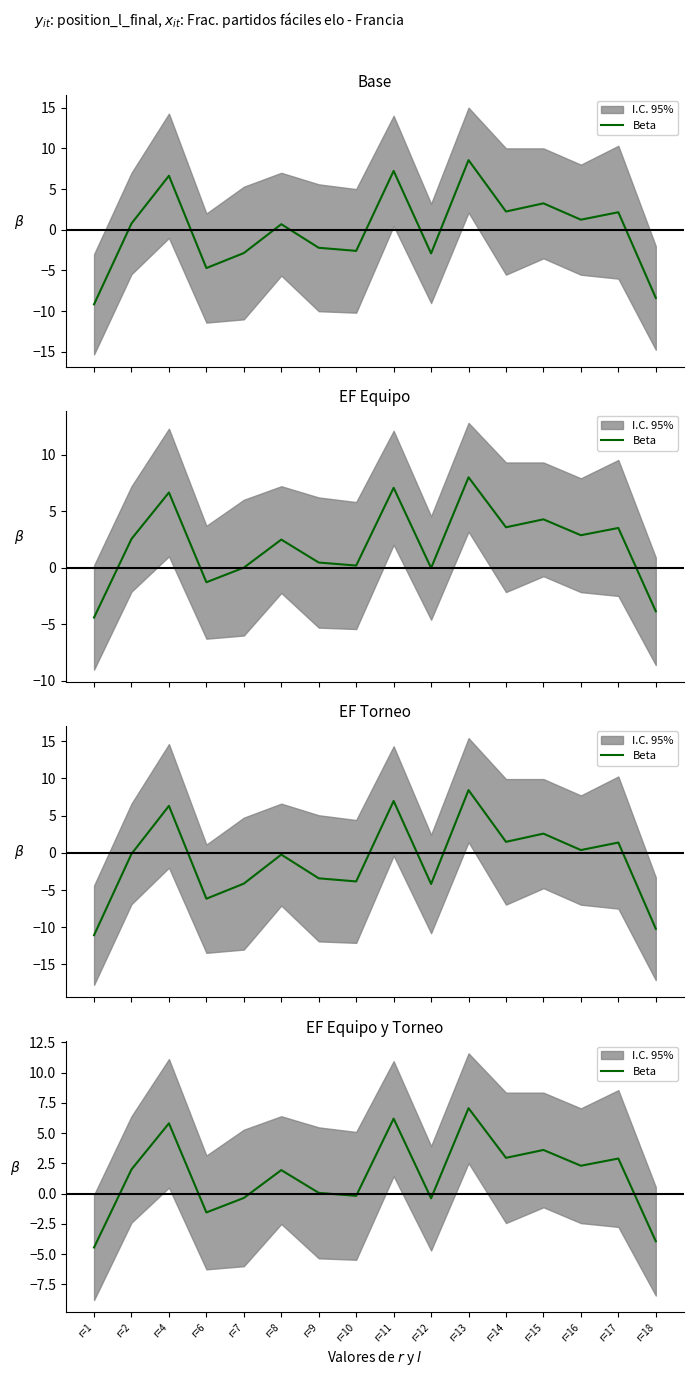

True or false: the data shows 3.5 at r=13.

False